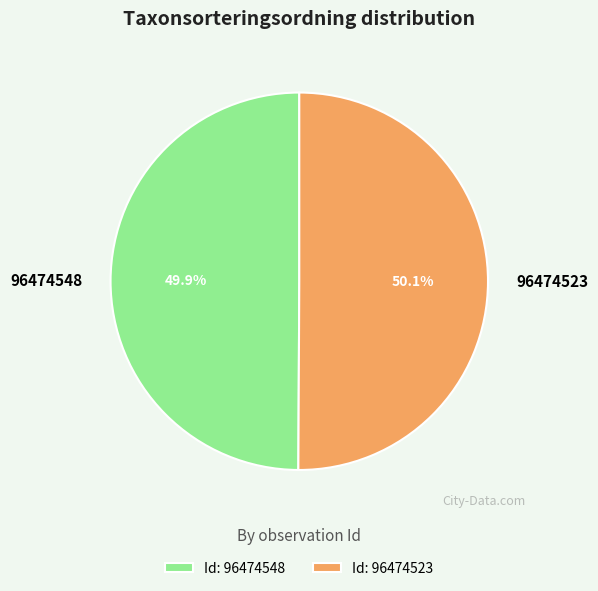

Approximately how many times larger is the value at 96474548 compared to 96474523?

1.0